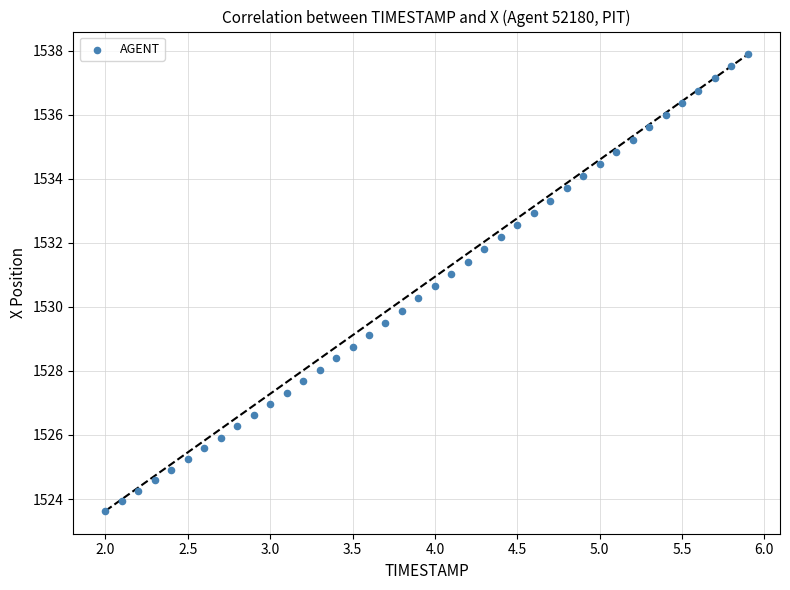

What is the range of X values (max minus min)?

3.9